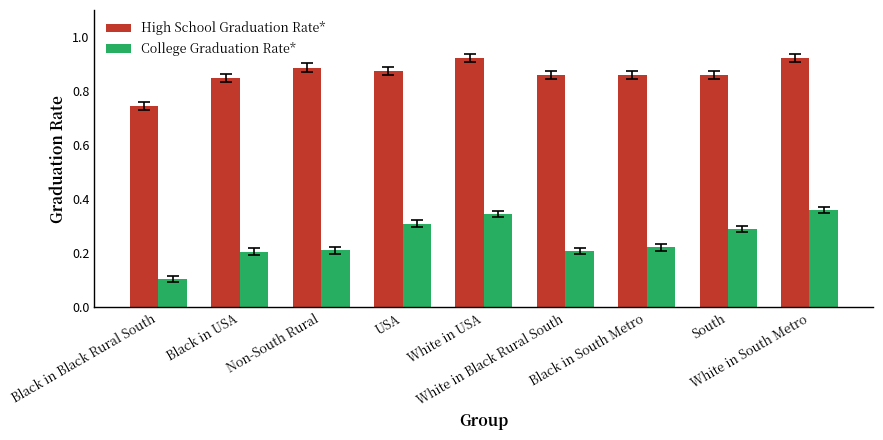

How many High School Graduation Rate* values are between 0 and 1?

9